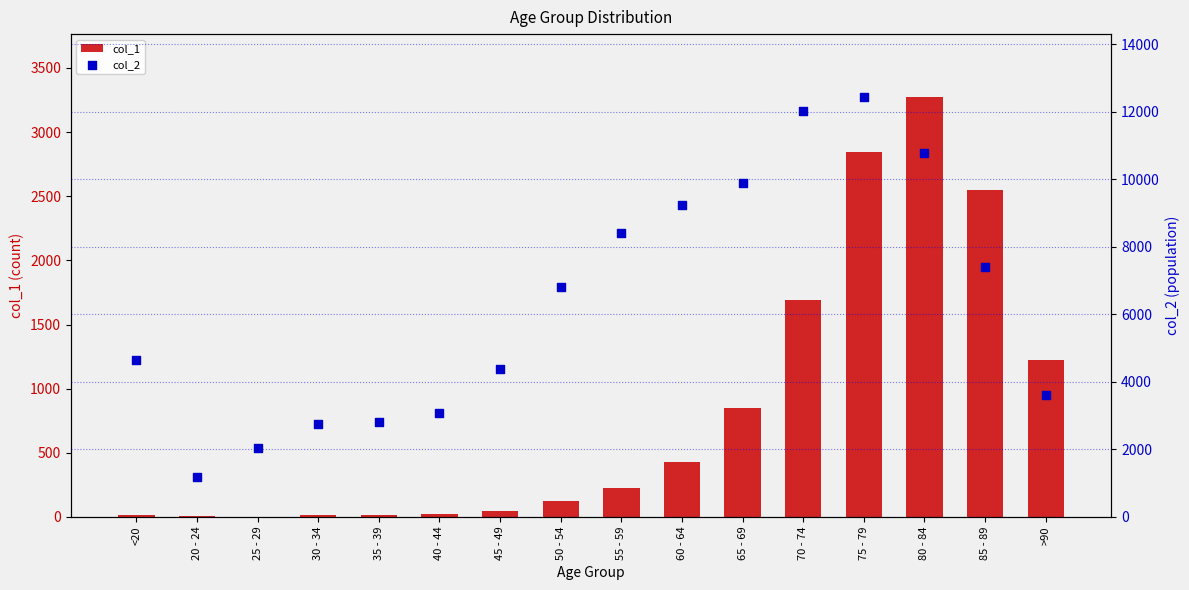

Which series has the largest Y range (max minus min)?

col_2